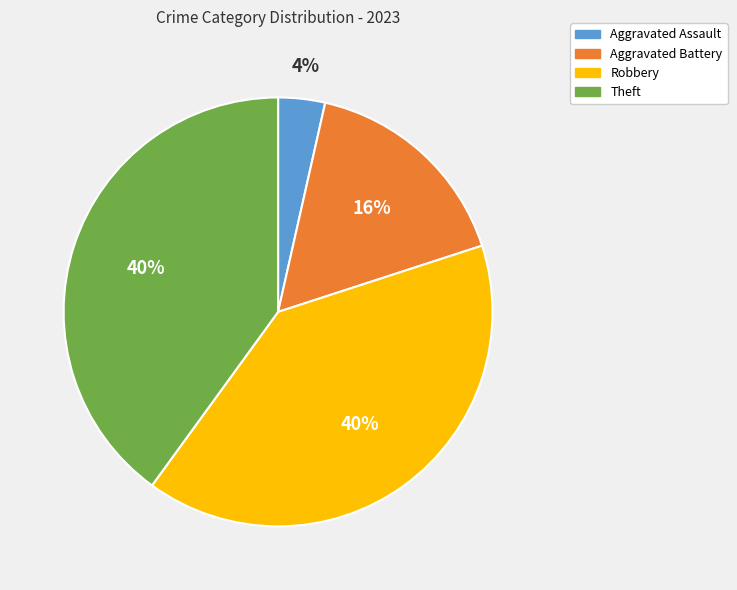

How many segments does this pie chart have?

4